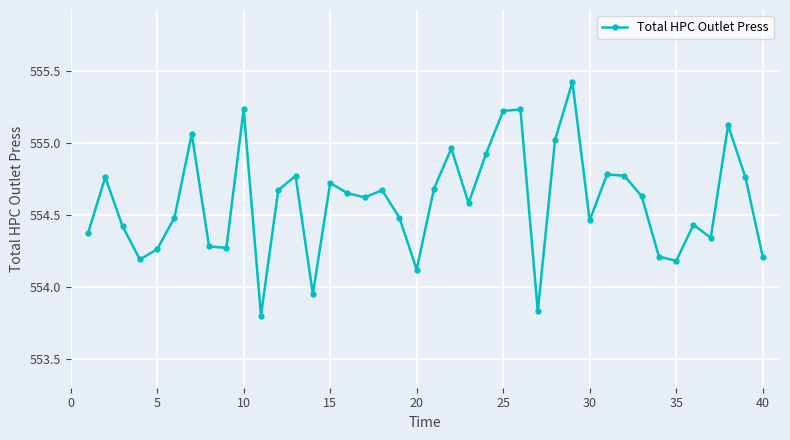

How many categories are shown in the chart?

40